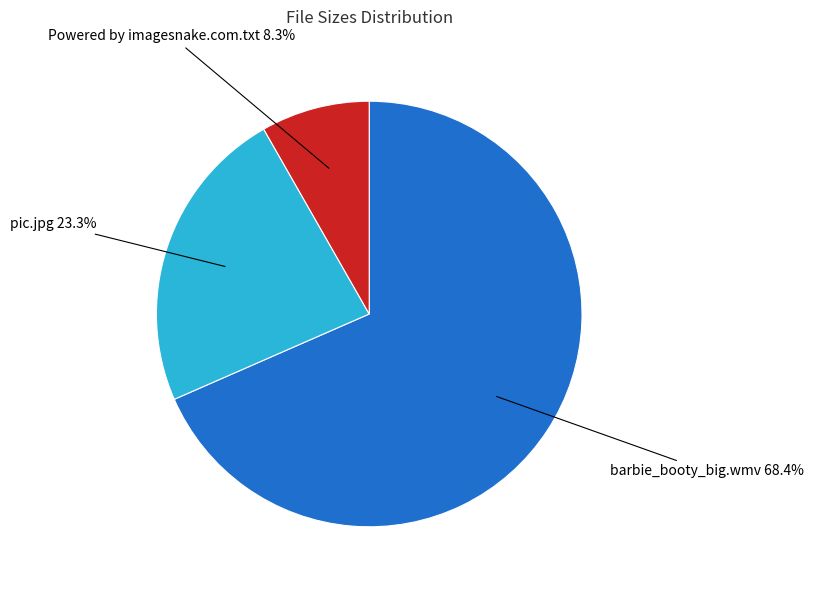

Which category has the smallest portion of the pie?

Powered by imagesnake.com.txt